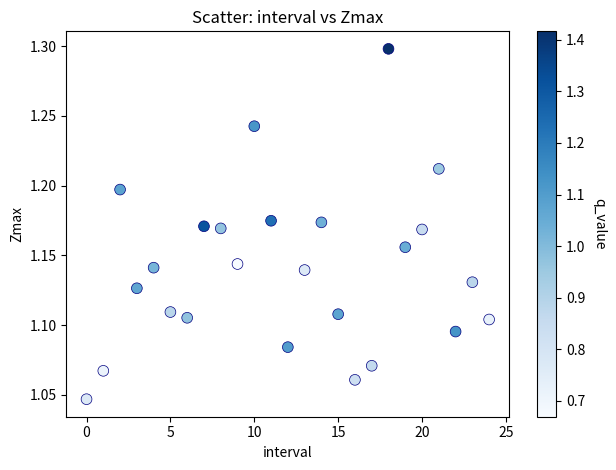

What is the range of Y values (max minus min)?

0.3